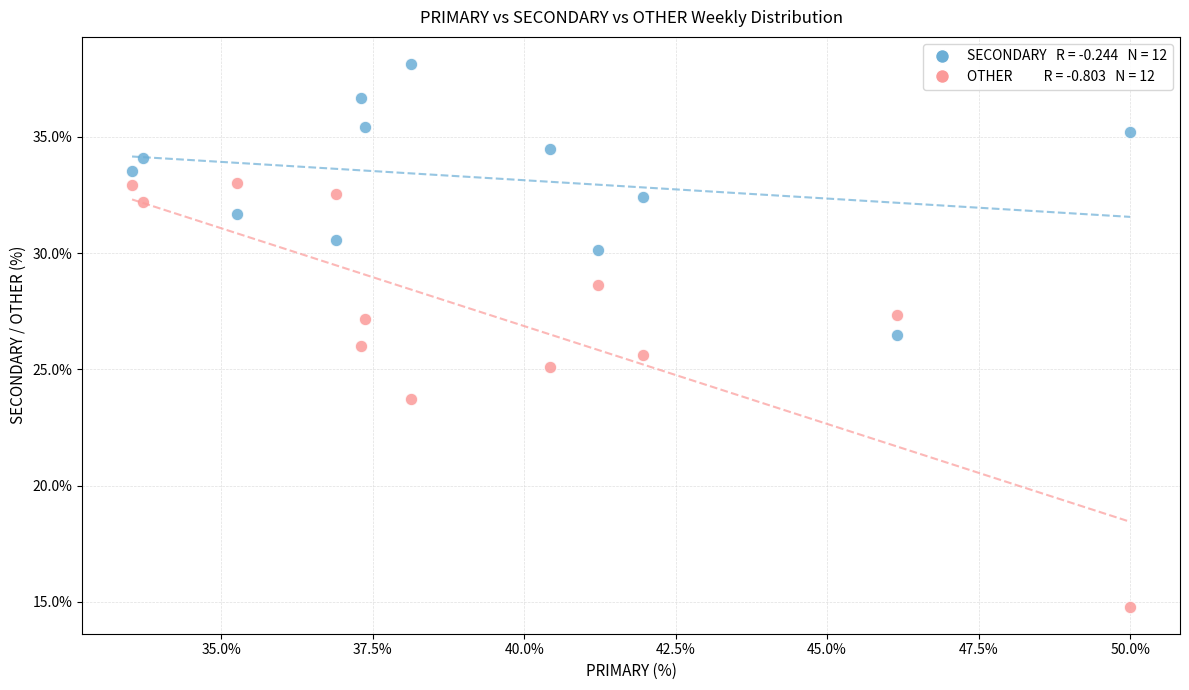

Across all data points, what is the range of X values (max minus min)?

16.5